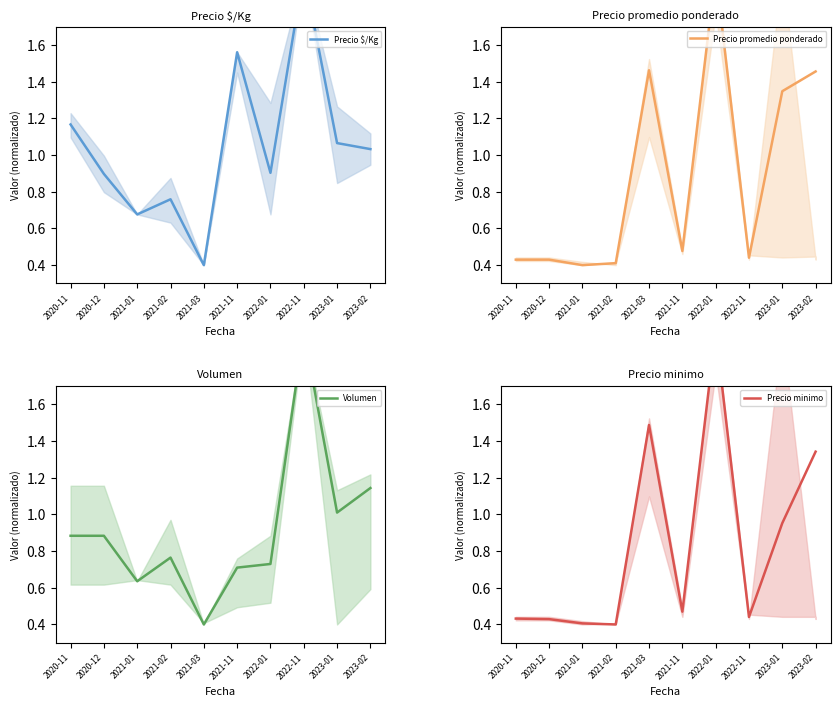

The Volumen series shows 0.8 at 2021-02. True or false?

True